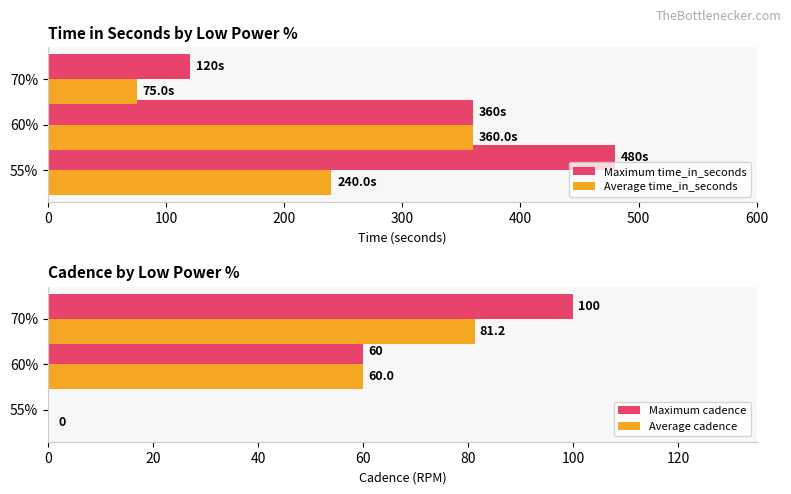

What is the difference between the maximum and minimum values in the Average time_in_seconds series?

285